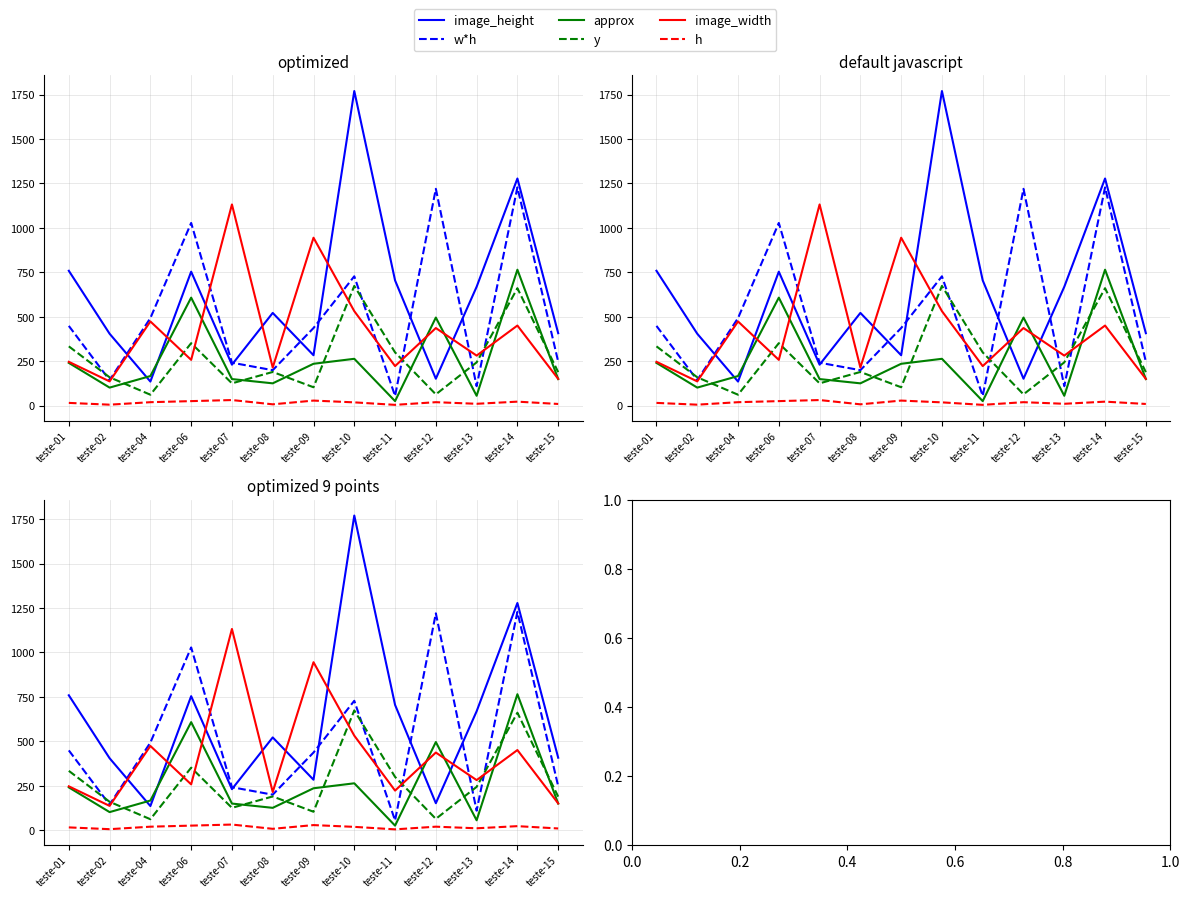

List the labels in order of image_width value, largest first.

teste-07, teste-09, teste-10, teste-04, teste-14, teste-12, teste-13, teste-06, teste-01, teste-11, teste-08, teste-15, teste-02